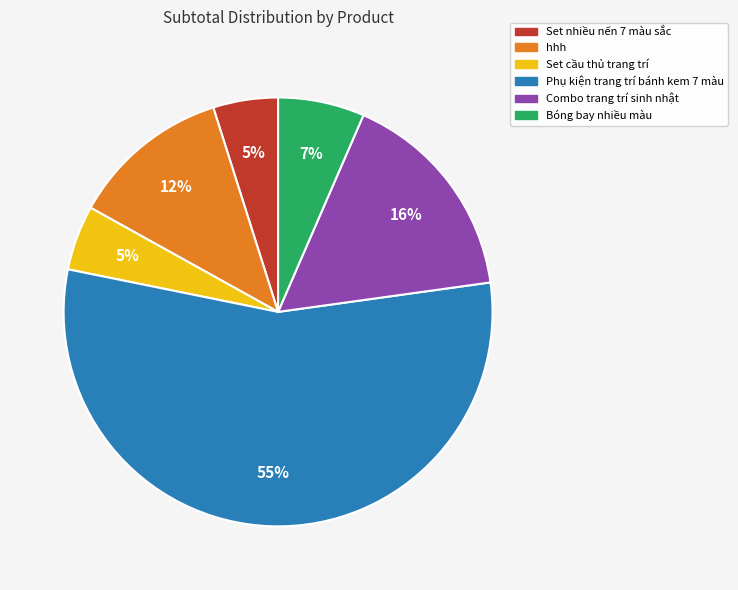

Do Bóng bay nhiều màu and Combo trang trí sinh nhật together represent more than half of the pie?

No